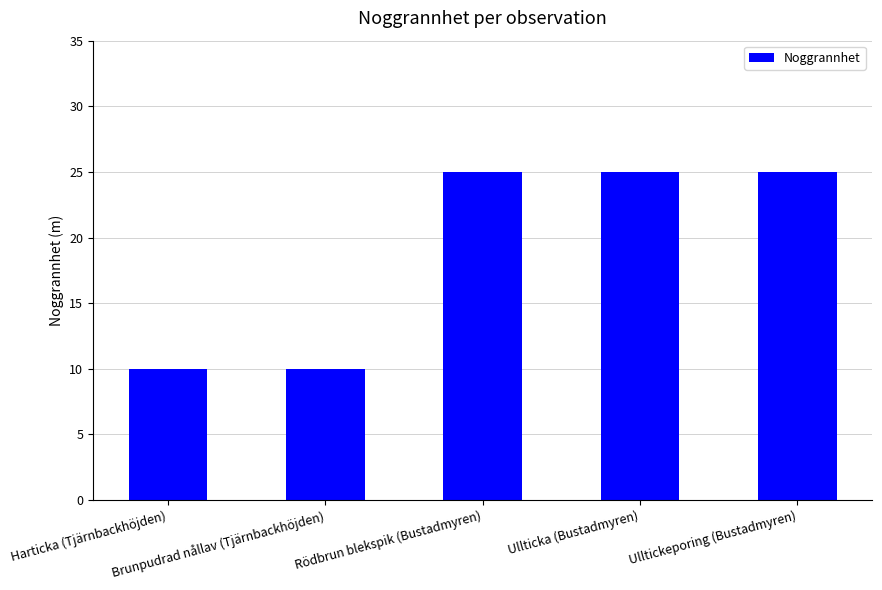

Read the value at Ullticka (Bustadmyren).

25